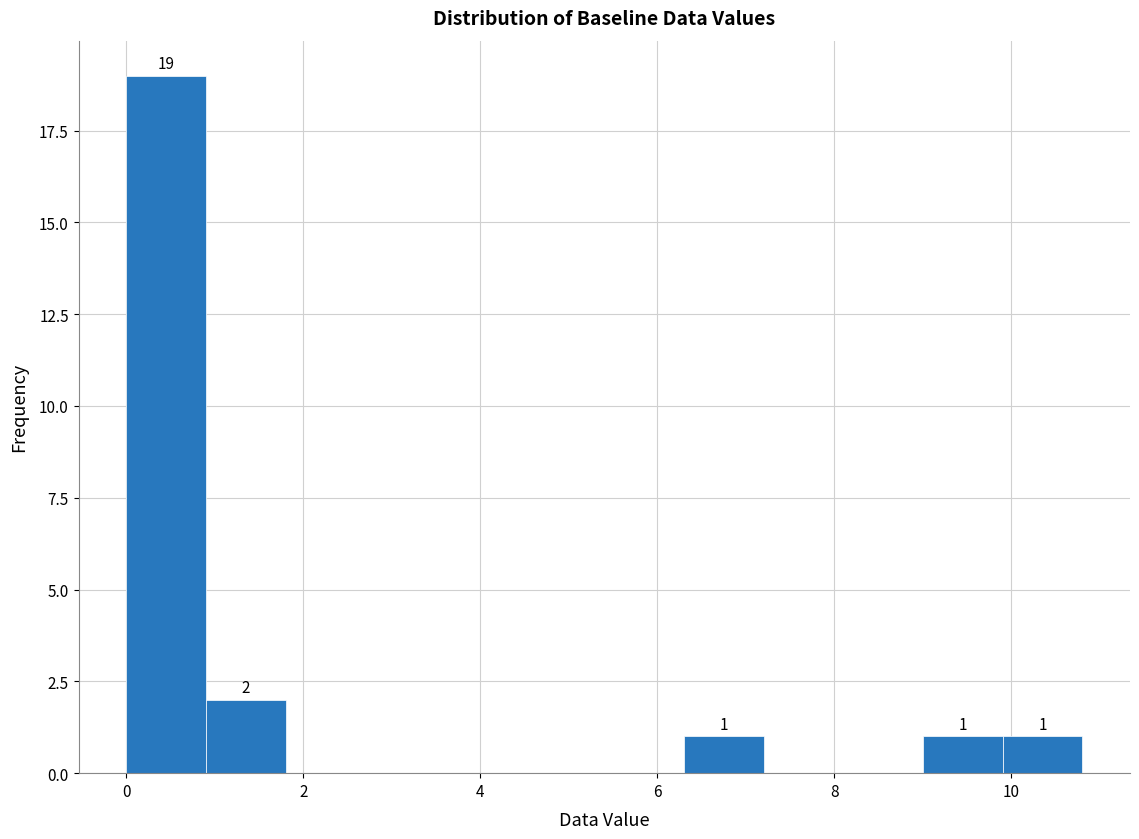

Which range on the x-axis has the tallest bar?

0.0 to 0.9